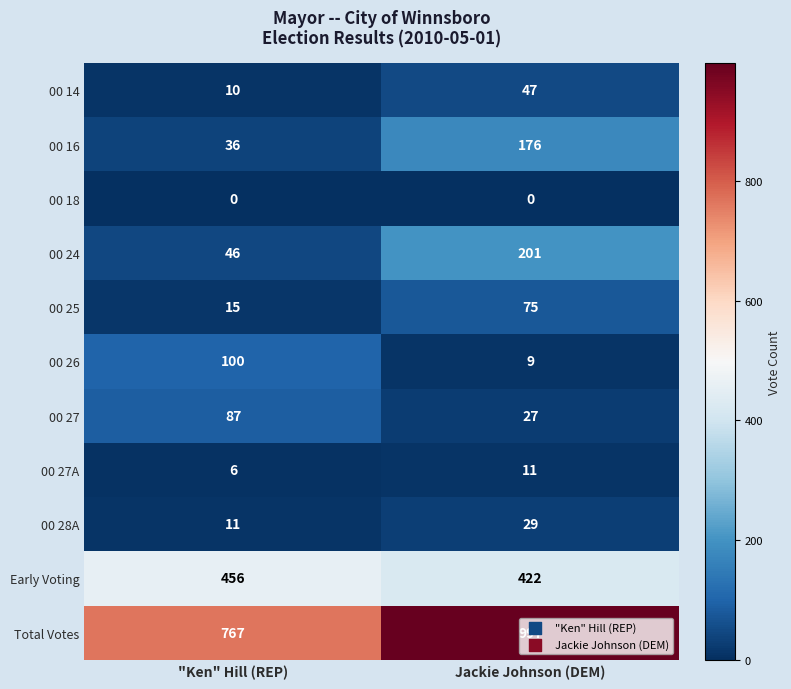

Count the number of data series in this chart.

11